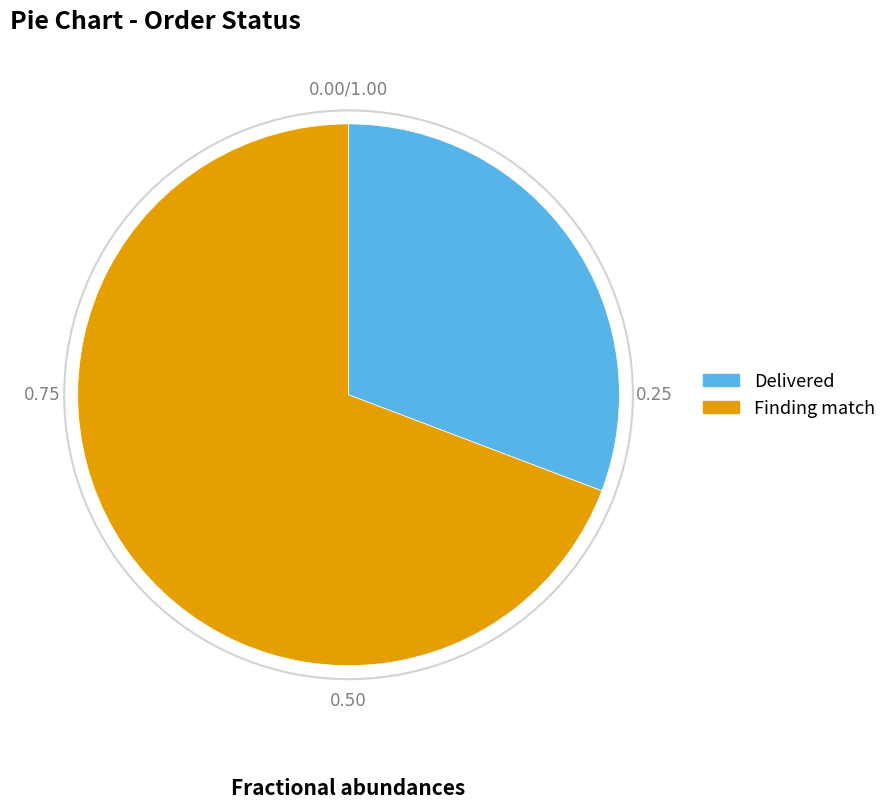

The Delivered slice represents 31% of the pie. True or false?

True